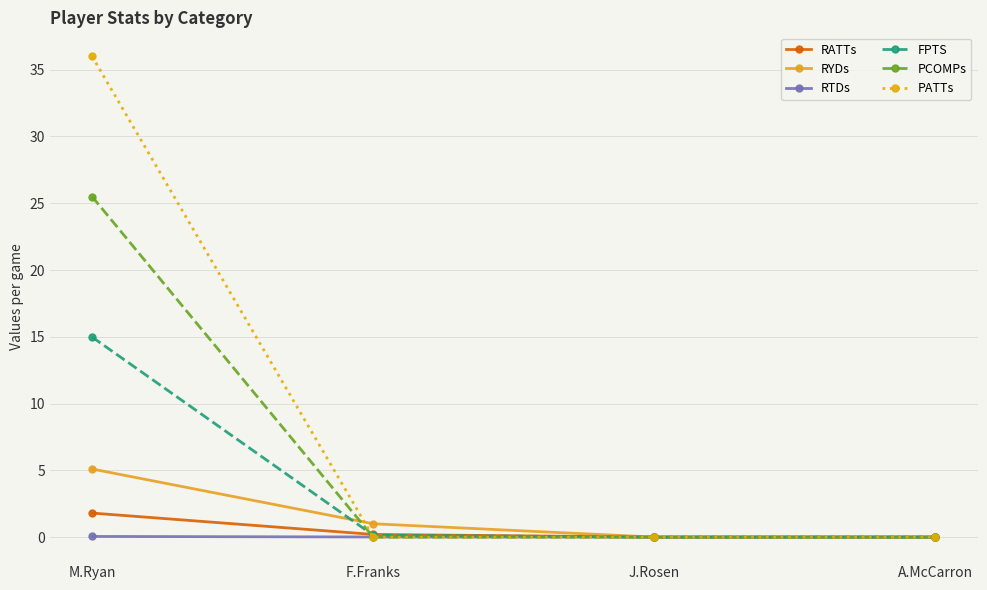

Between M.Ryan and A.McCarron, which series saw the biggest shift?

PATTs